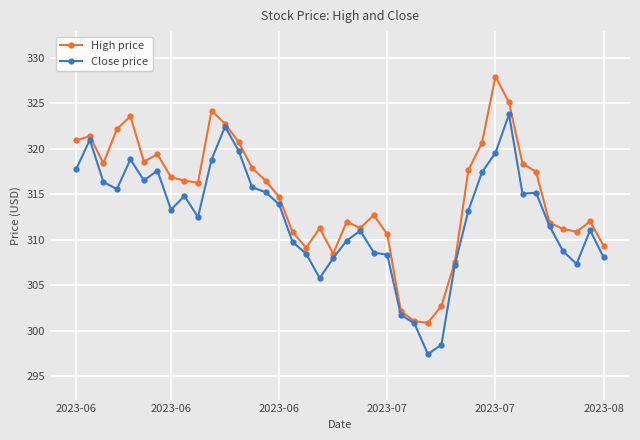

True or false: Close price has more than 0 interior local peaks.

True